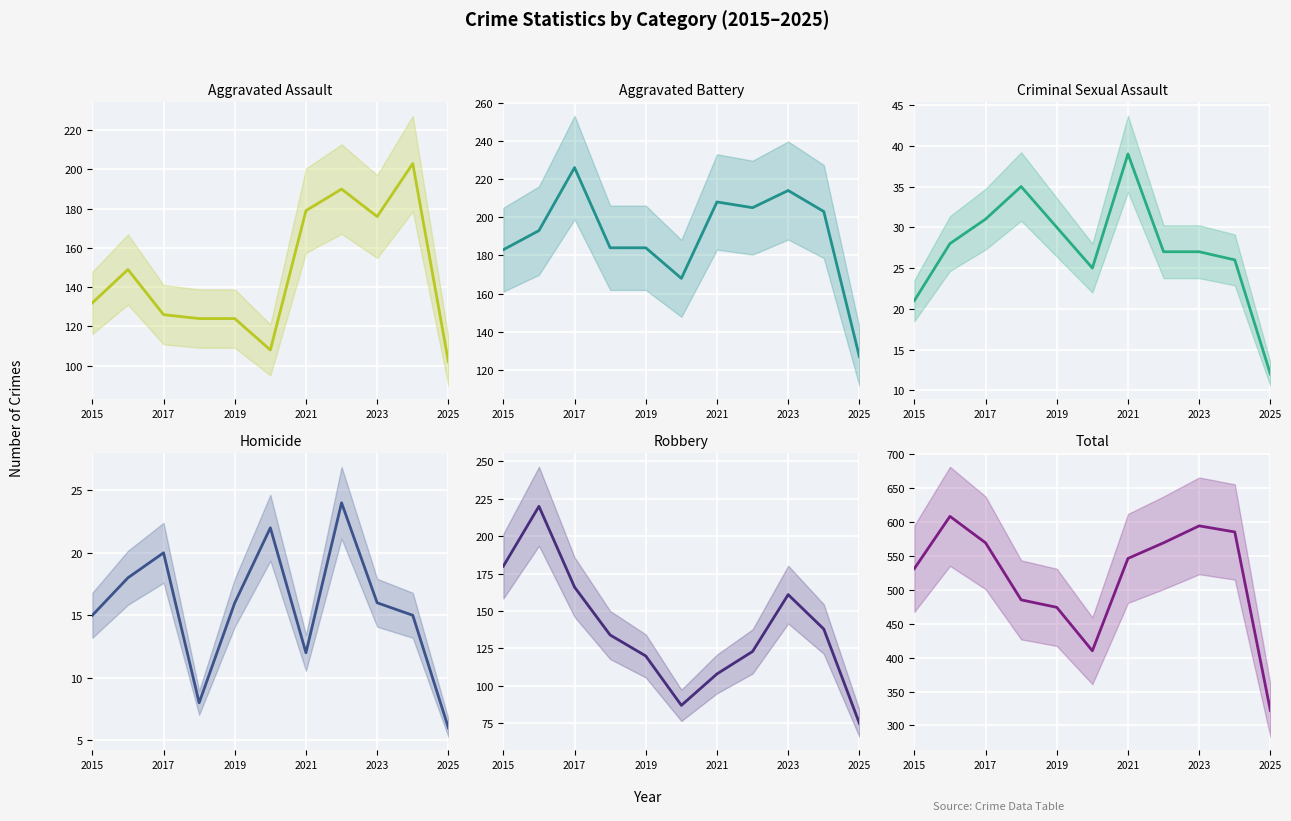

What is the average value of the Criminal Sexual Assault series?

27